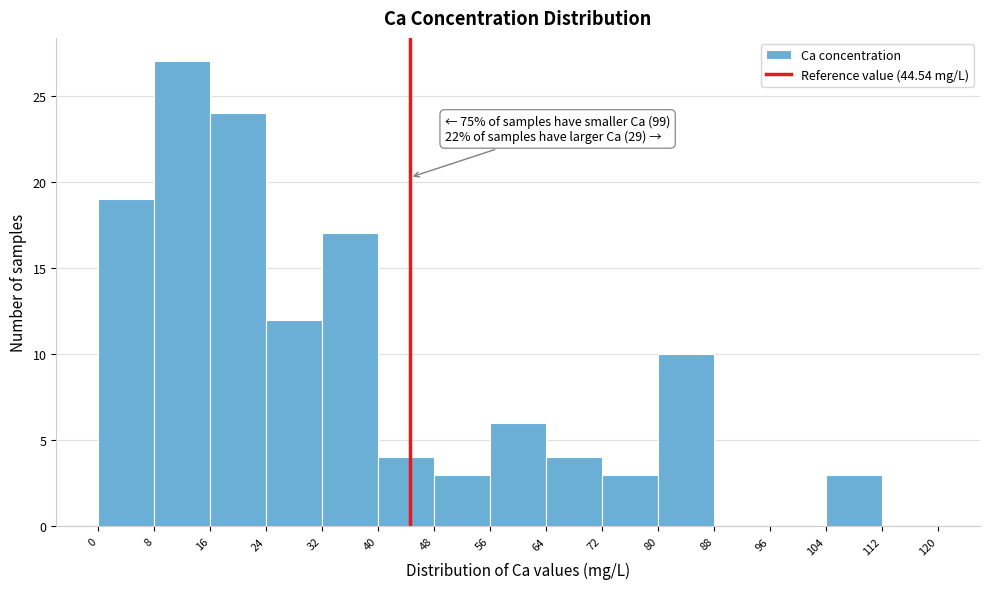

Over which range of the x-axis is the bar tallest?

8 to 16